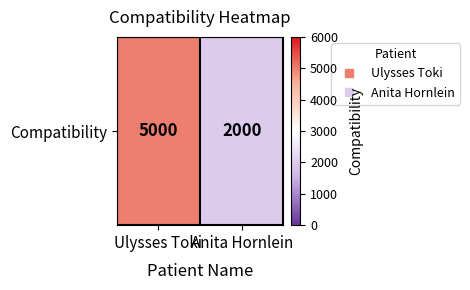

Which label corresponds to the largest value in the chart?

Ulysses Toki